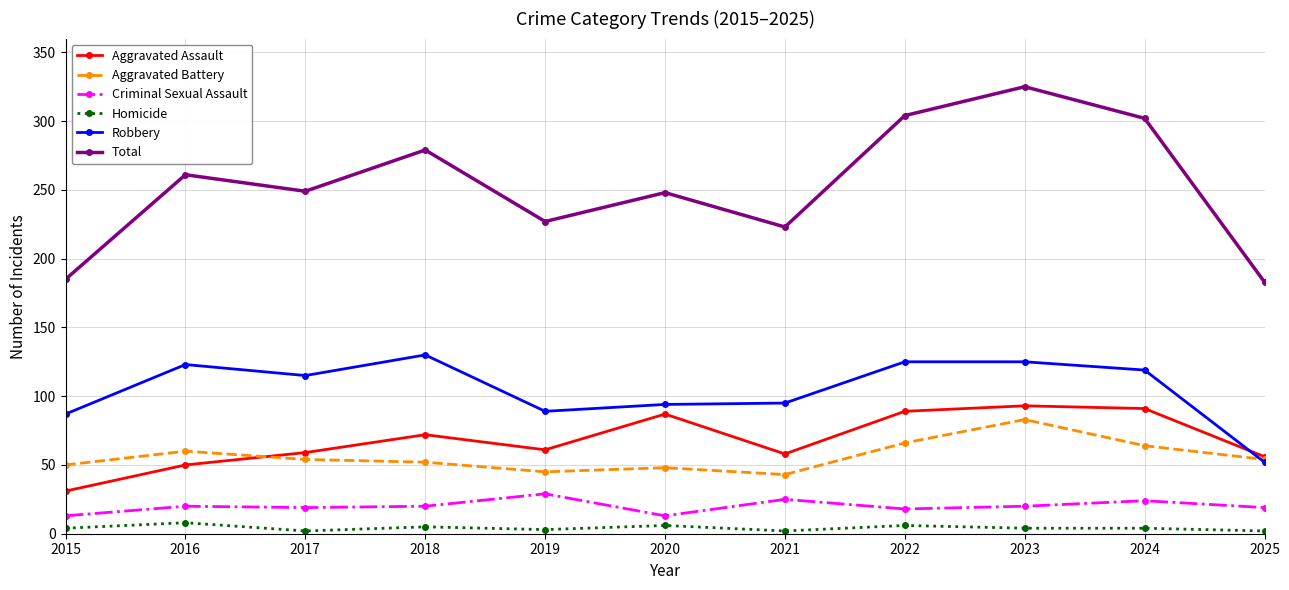

Where is the first local minimum for Total?

2017